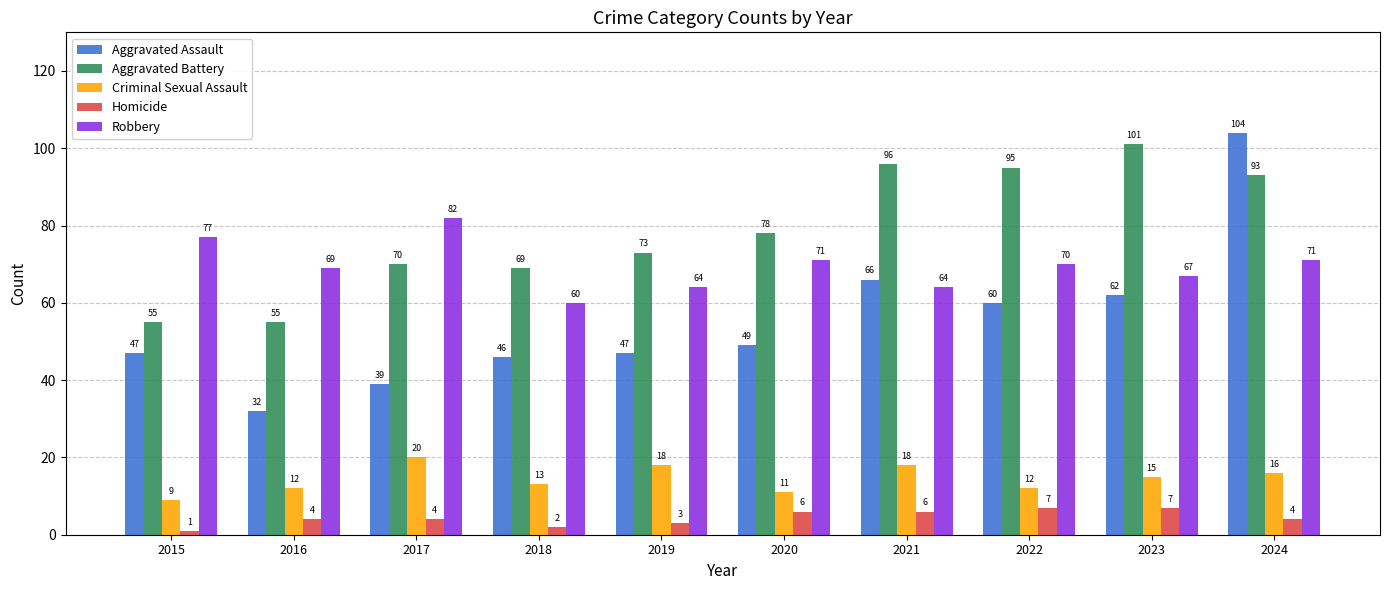

What is the difference between the Homicide values at 2023 and 2024?

3